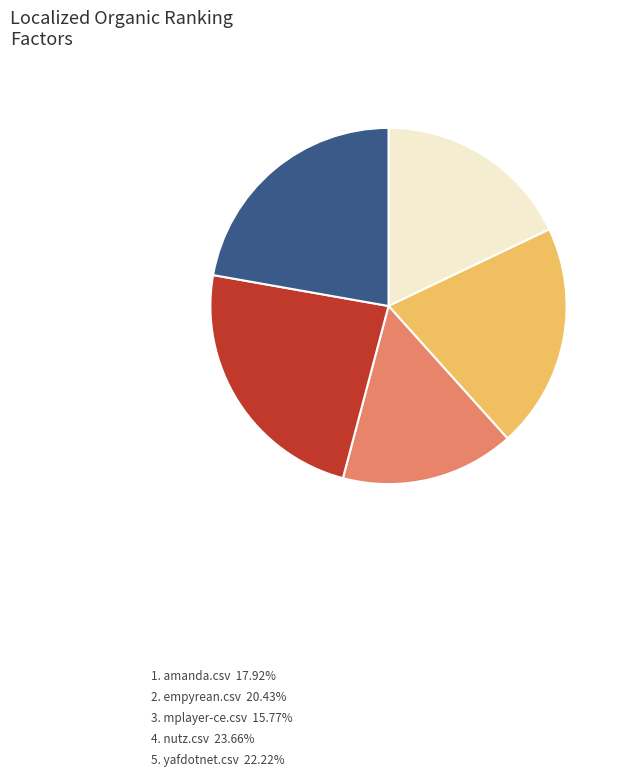

Is there a majority slice in this chart?

No